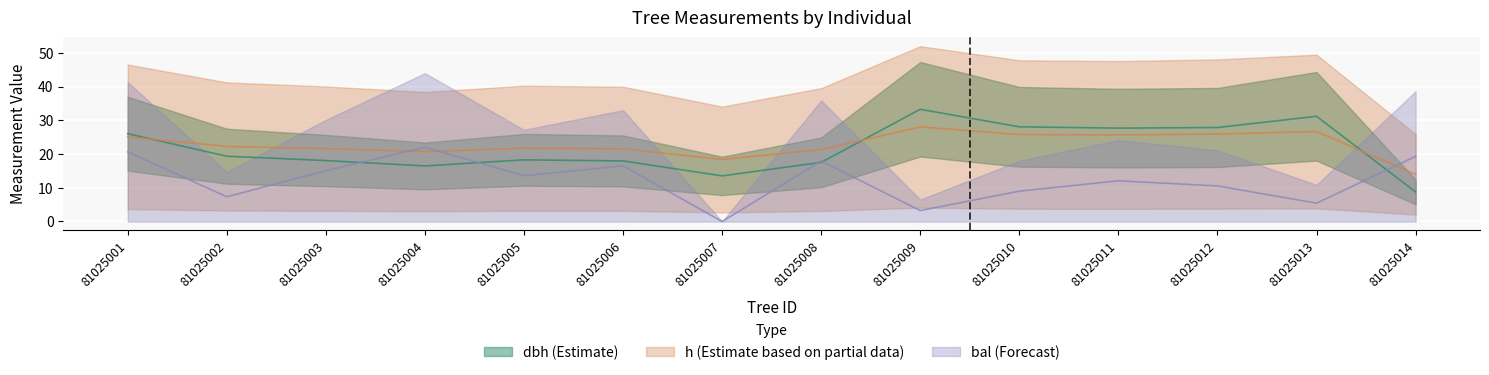

What is the value of the dbh point at the 12th from the left?

27.9